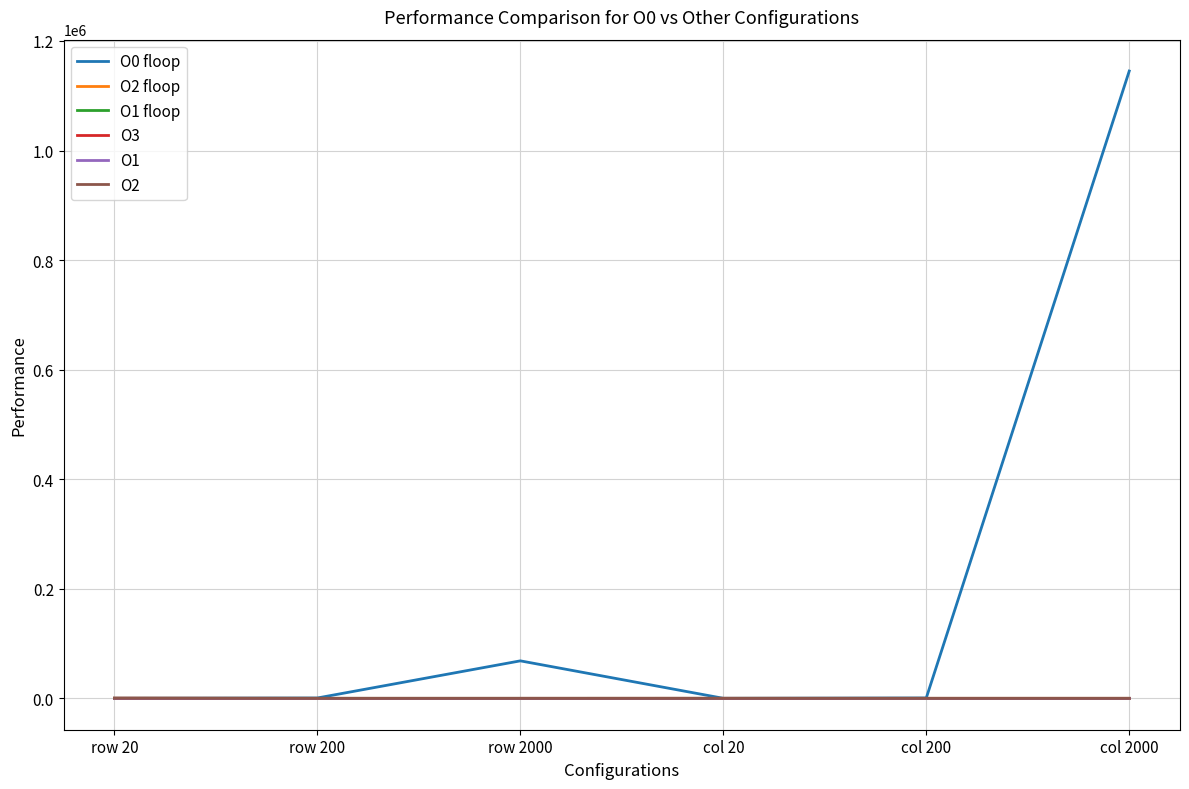

Which series has the largest total across all categories?

O0 floop